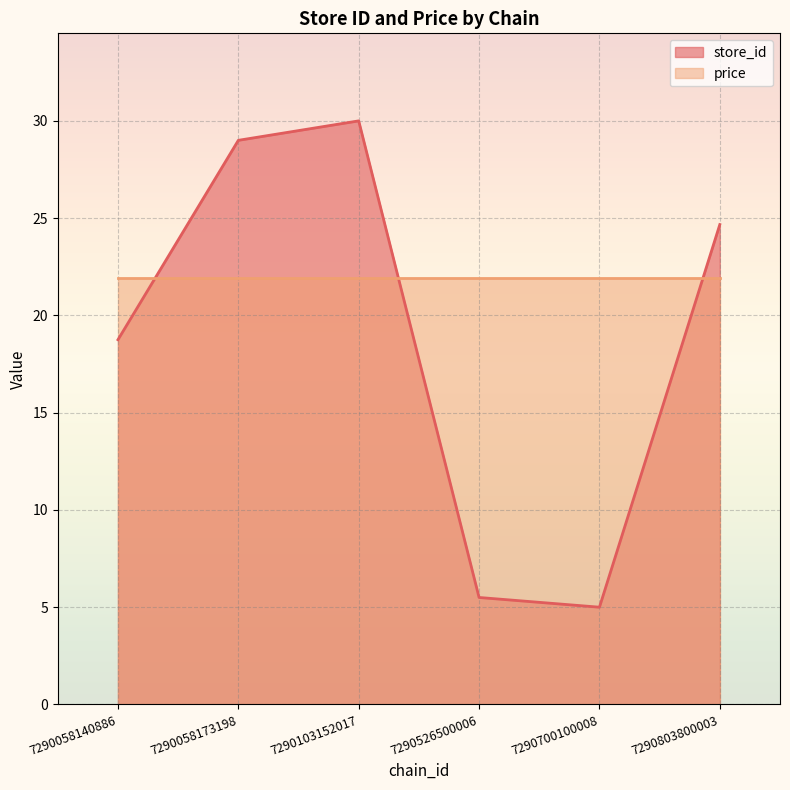

Is it true that price equals 35.5 at 7290803800003?

False